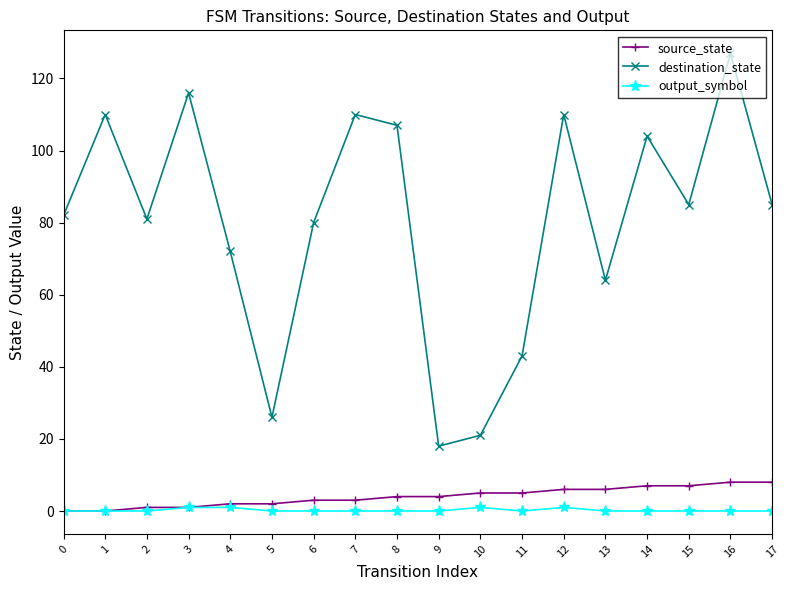

At 12, list the series in order from smallest to largest.

output_symbol, source_state, destination_state